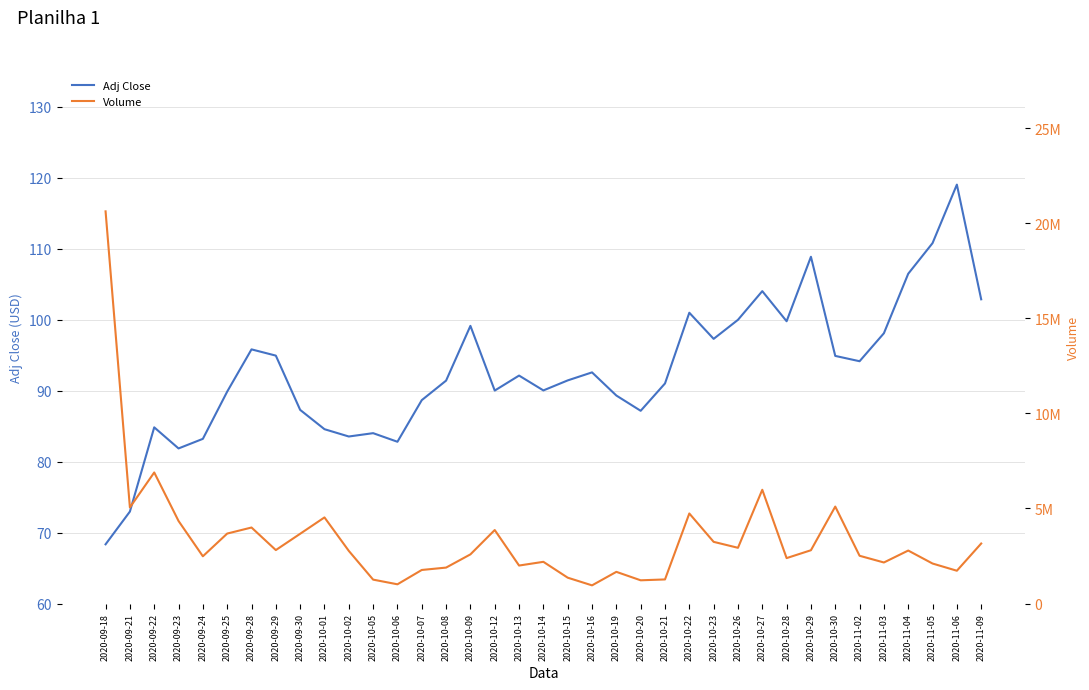

Where does the Volume series first go above 2771300?

2020-09-18